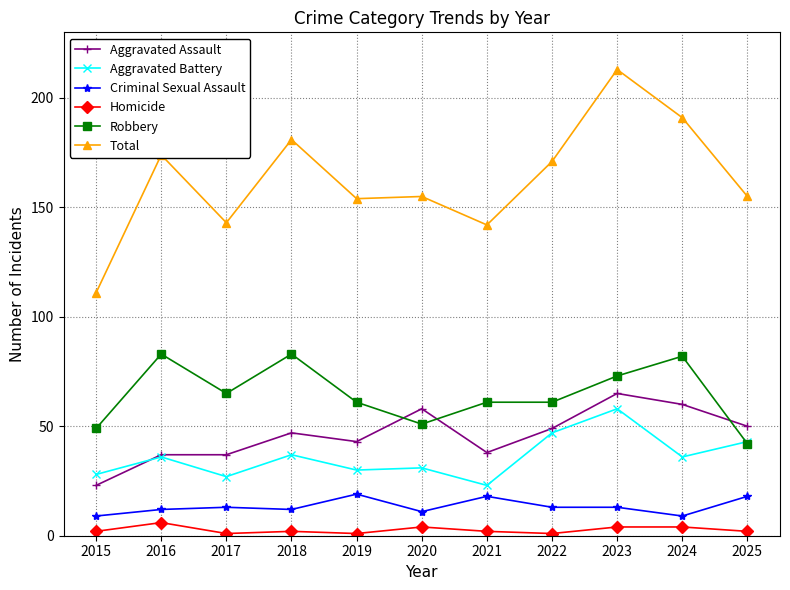

What value does the Criminal Sexual Assault series have at 2020?

11